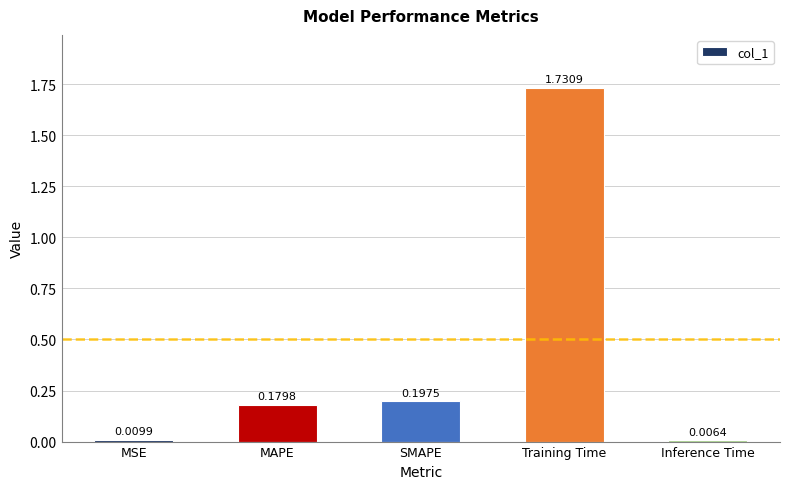

How many series are shown in this chart?

1